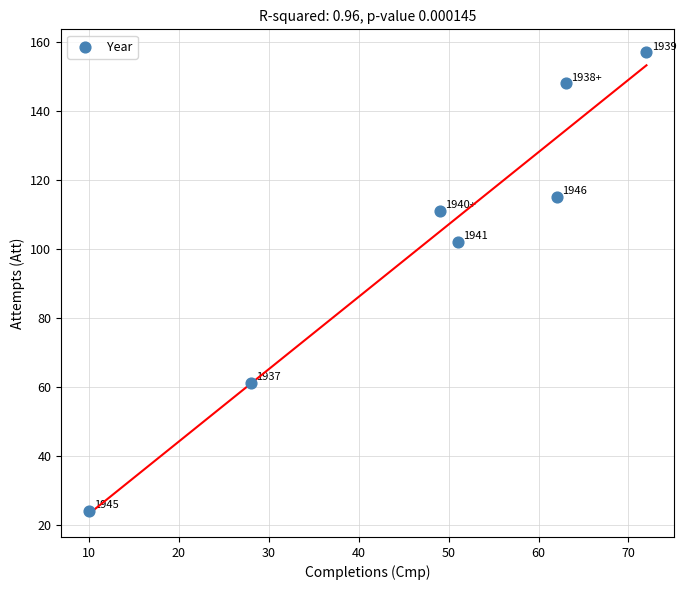

What is the average Y value?

103